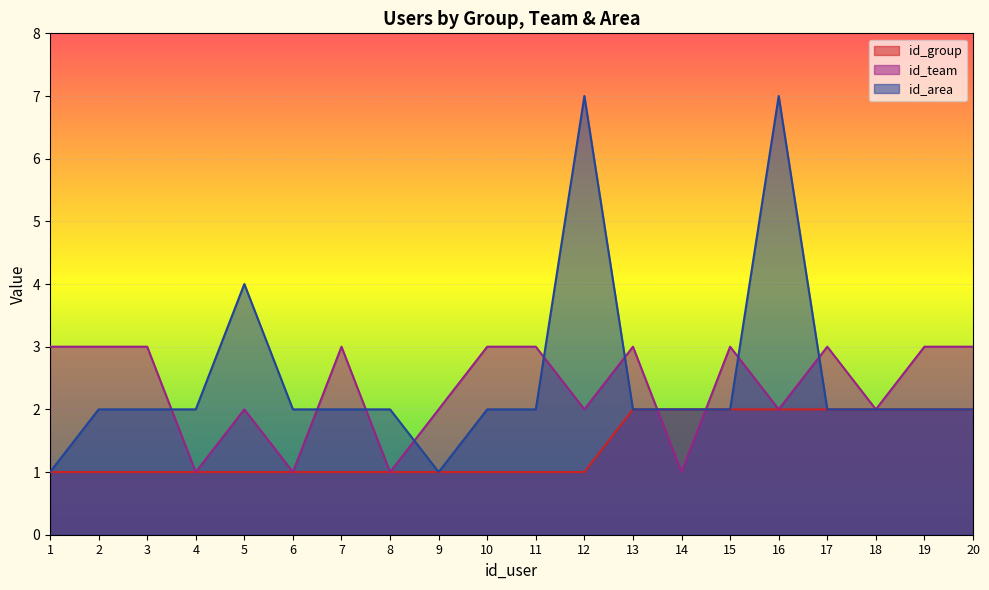

Which category has the lowest value in the id_area series?

1